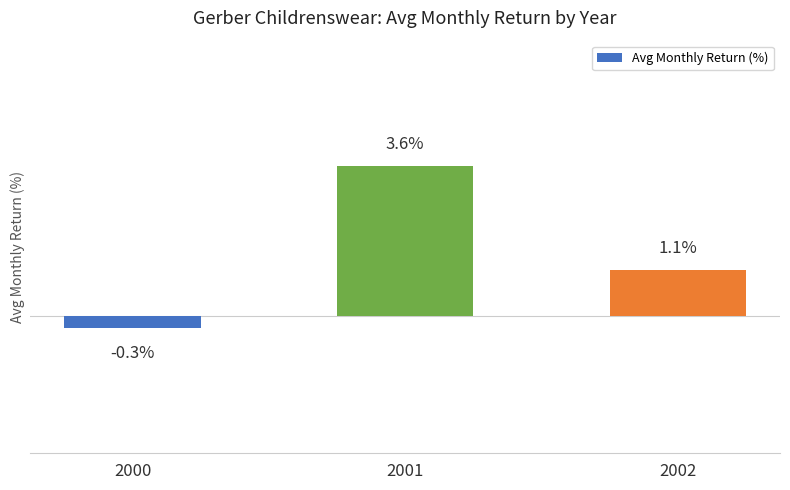

Rank the categories by value from lowest to highest.

2000, 2002, 2001